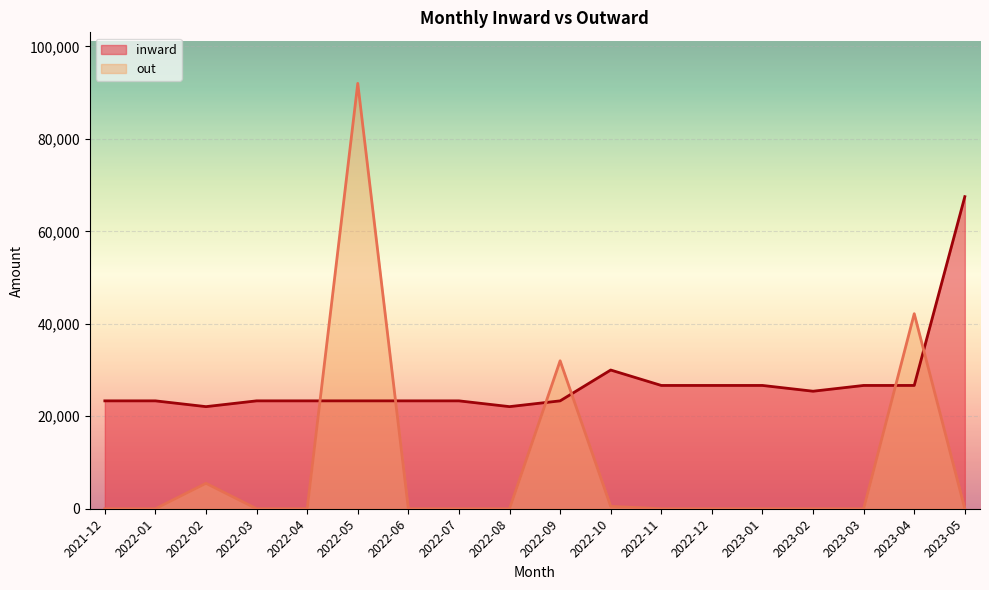

What is the label of the 11th point from the left?

2022-10